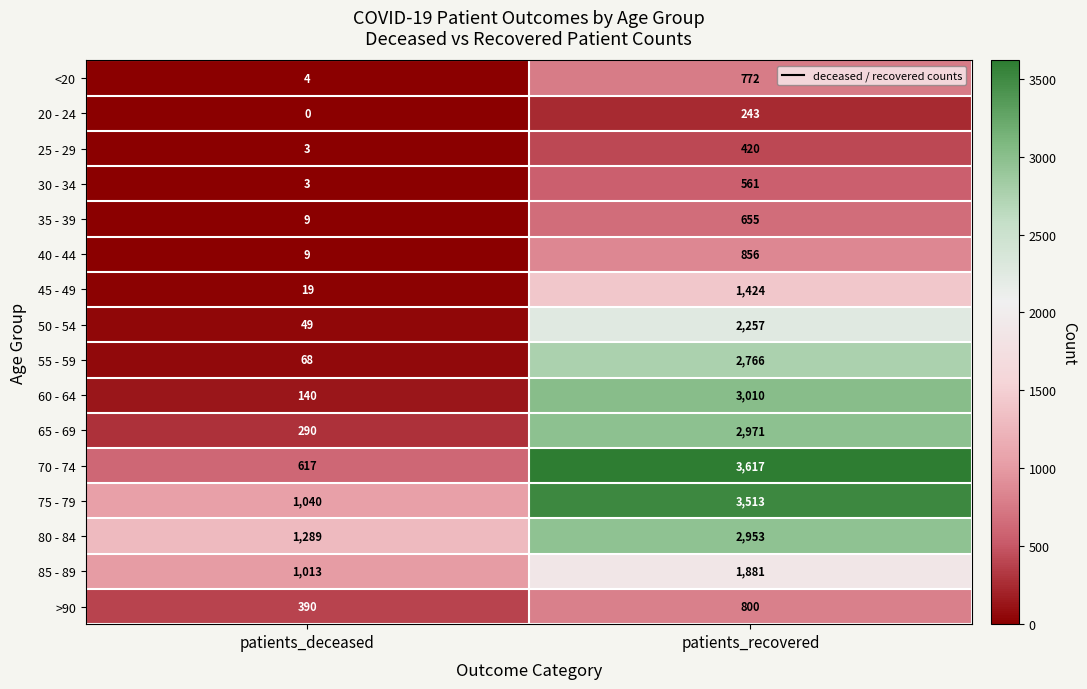

What is the difference between the >90 values at patients_recovered and patients_deceased?

410